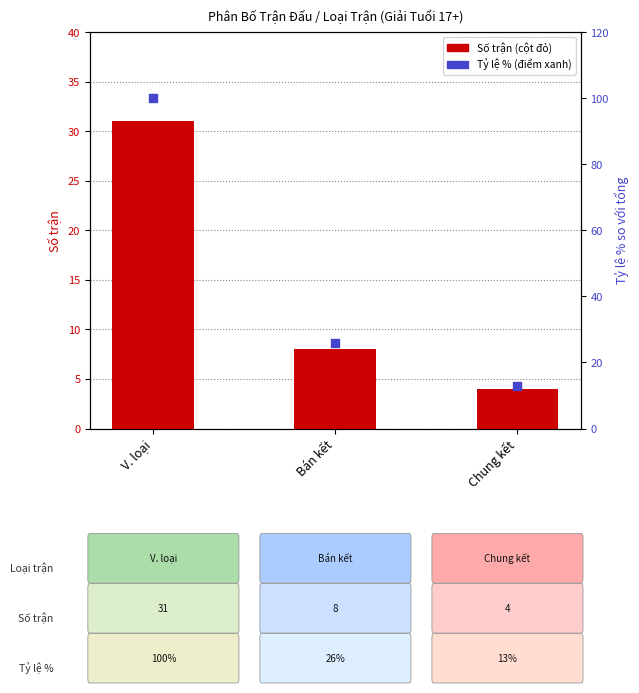

What is the total value across all series at Chung kết?

16.9